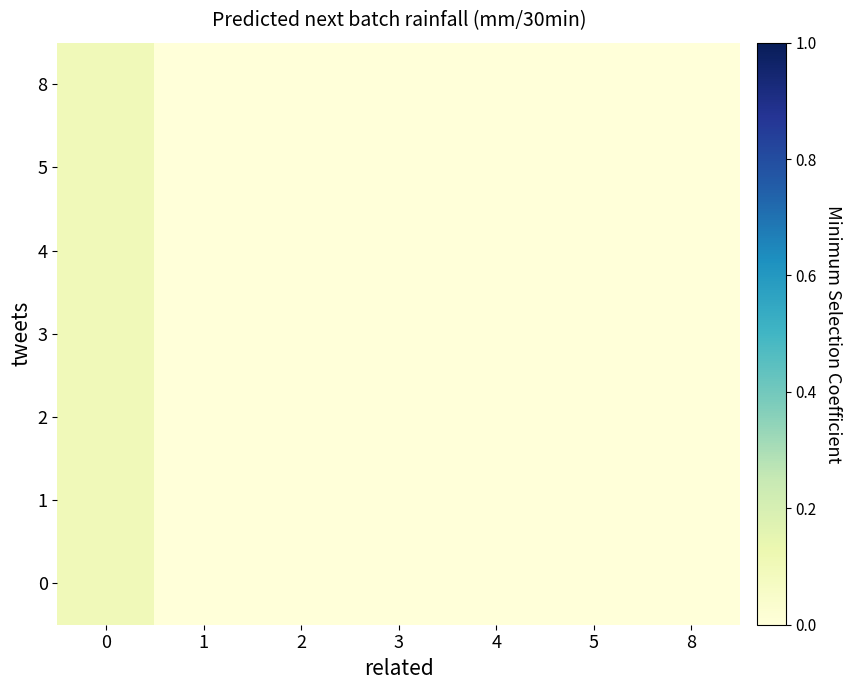

Reading left to right, transcribe all the data shown in this chart.

0: 0=0.1	1=0.0	2=0.0	3=0.0	4=0.0	5=0.0	8=0.0
1: 0=0.1	1=0.0	2=0.0	3=0.0	4=0.0	5=0.0	8=0.0
2: 0=0.1	1=0.0	2=0.0	3=0.0	4=0.0	5=0.0	8=0.0
3: 0=0.1	1=0.0	2=0.0	3=0.0	4=0.0	5=0.0	8=0.0
4: 0=0.1	1=0.0	2=0.0	3=0.0	4=0.0	5=0.0	8=0.0
5: 0=0.1	1=0.0	2=0.0	3=0.0	4=0.0	5=0.0	8=0.0
8: 0=0.1	1=0.0	2=0.0	3=0.0	4=0.0	5=0.0	8=0.0